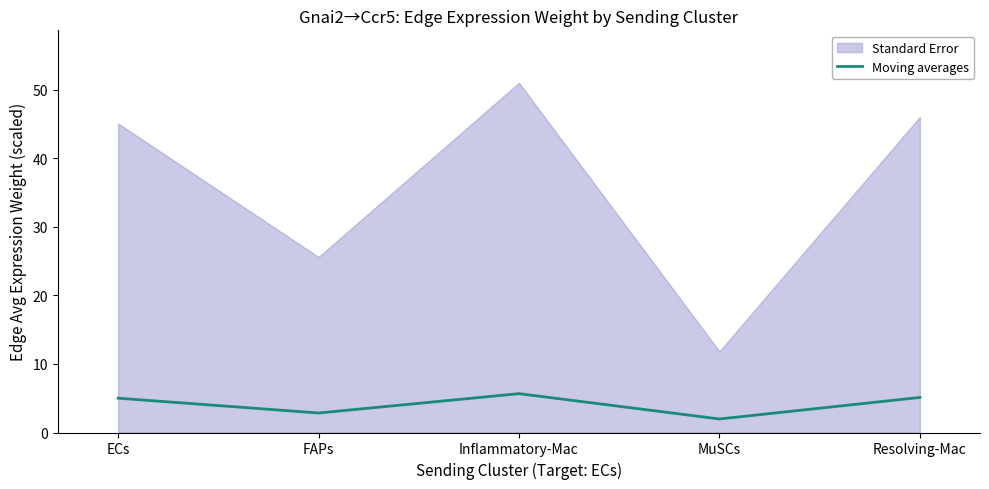

Which has a higher value, ECs or Inflammatory-Mac?

Inflammatory-Mac